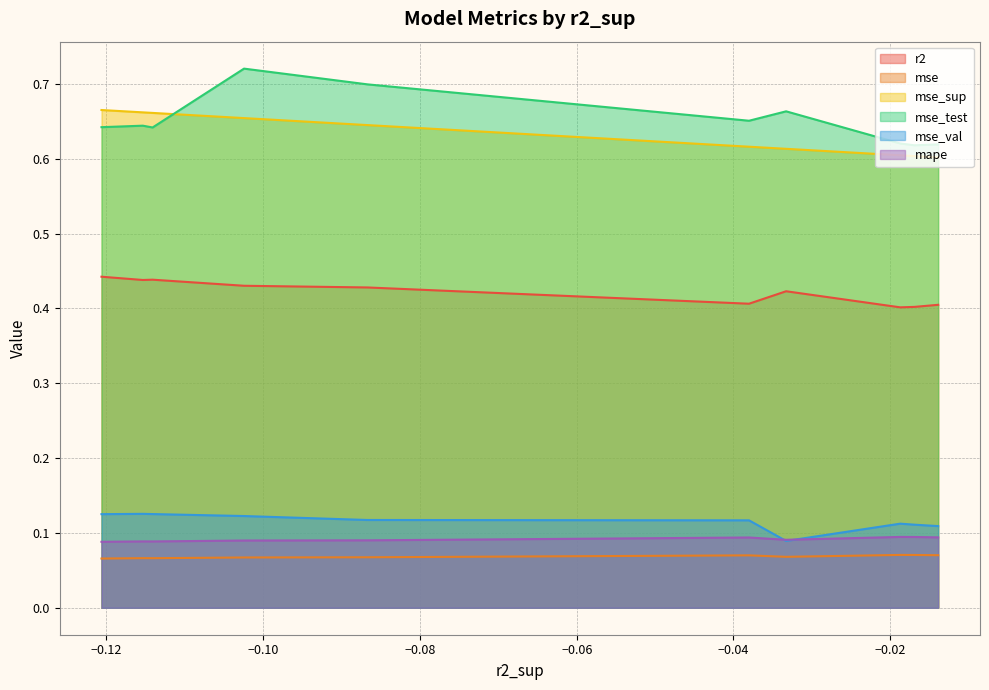

Which series has the widest spread of values?

mse_test